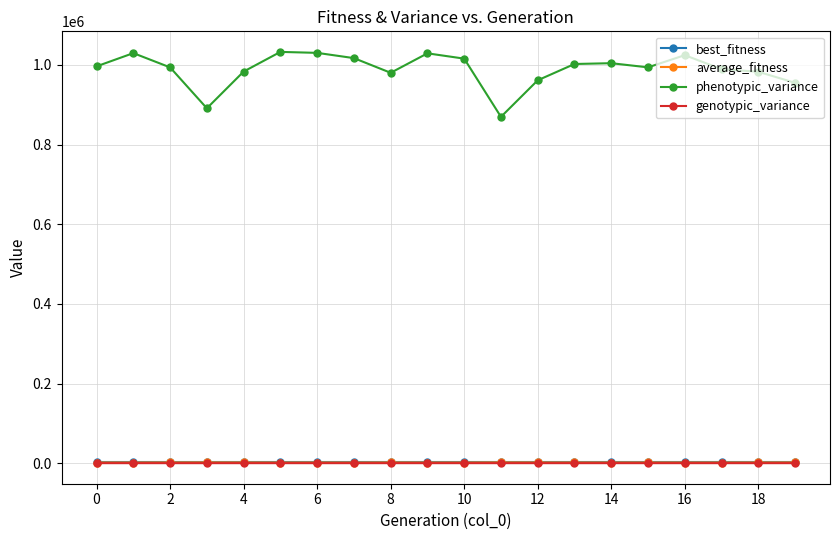

True or false: best_fitness and average_fitness cross at least once.

False